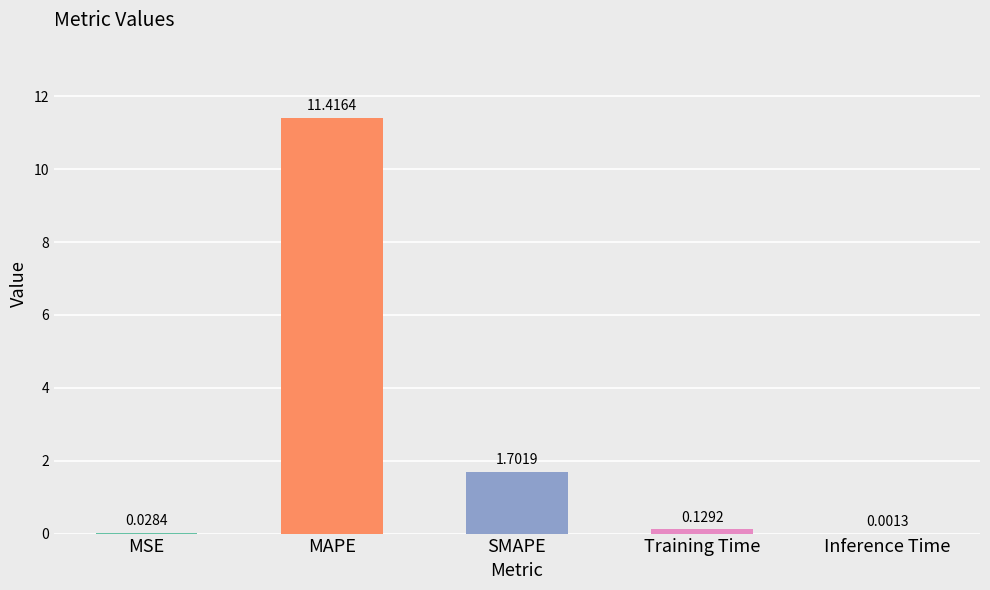

Which has a higher value, Training Time or MAPE?

MAPE